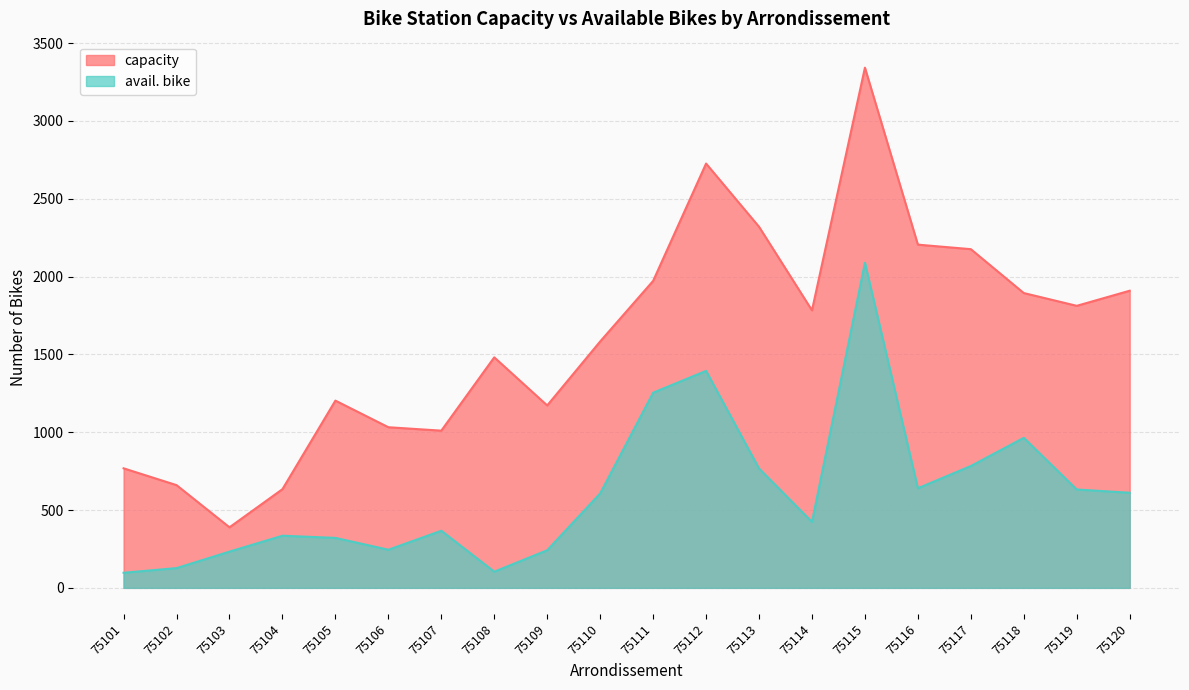

What is the total value across all series at 75104?

969